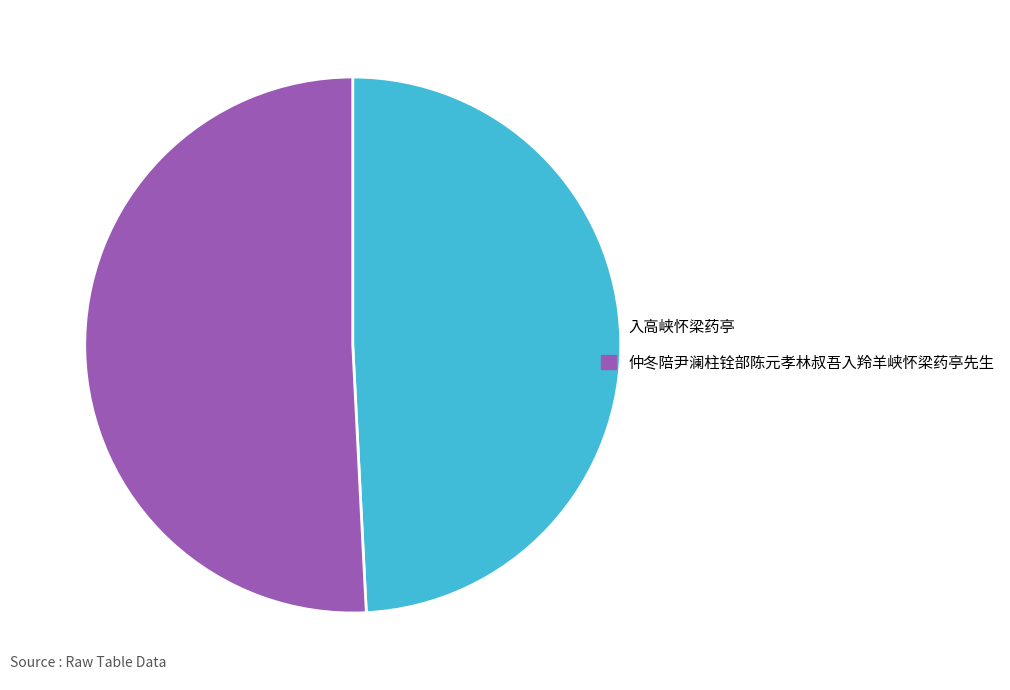

Is it true that 入高峡怀梁药亭 is 59% of the pie?

False